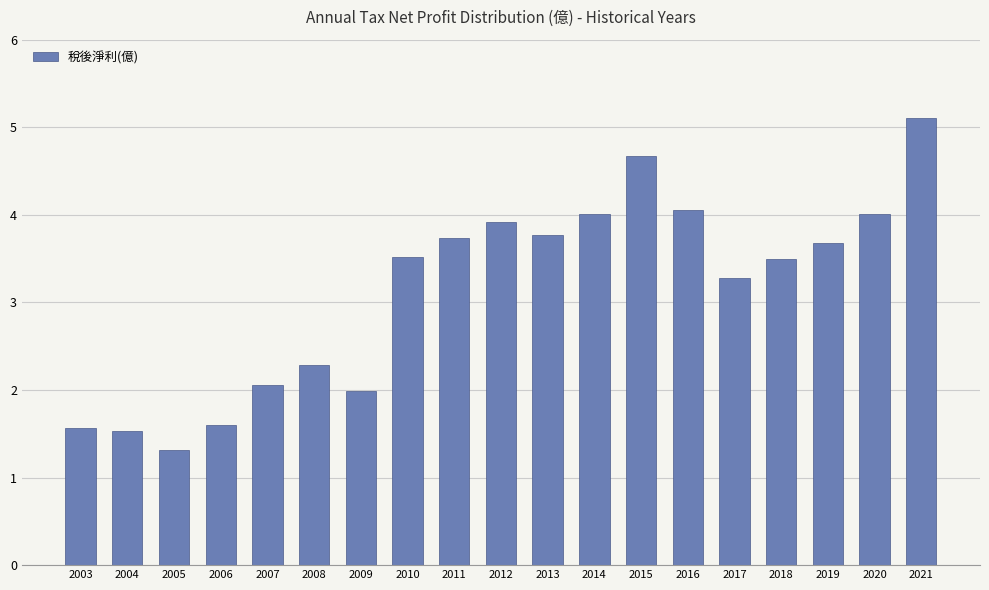

Between 2011 and 2017, which is larger?

2011